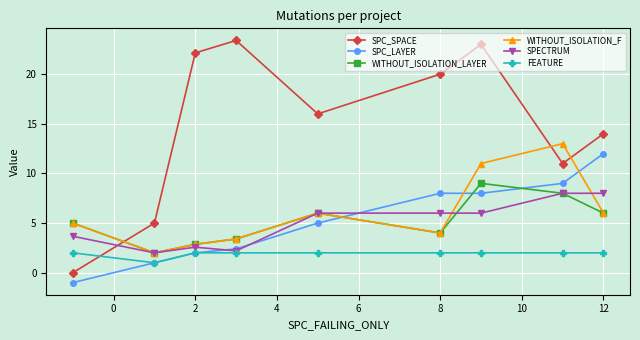

Count the number of data series in this chart.

6